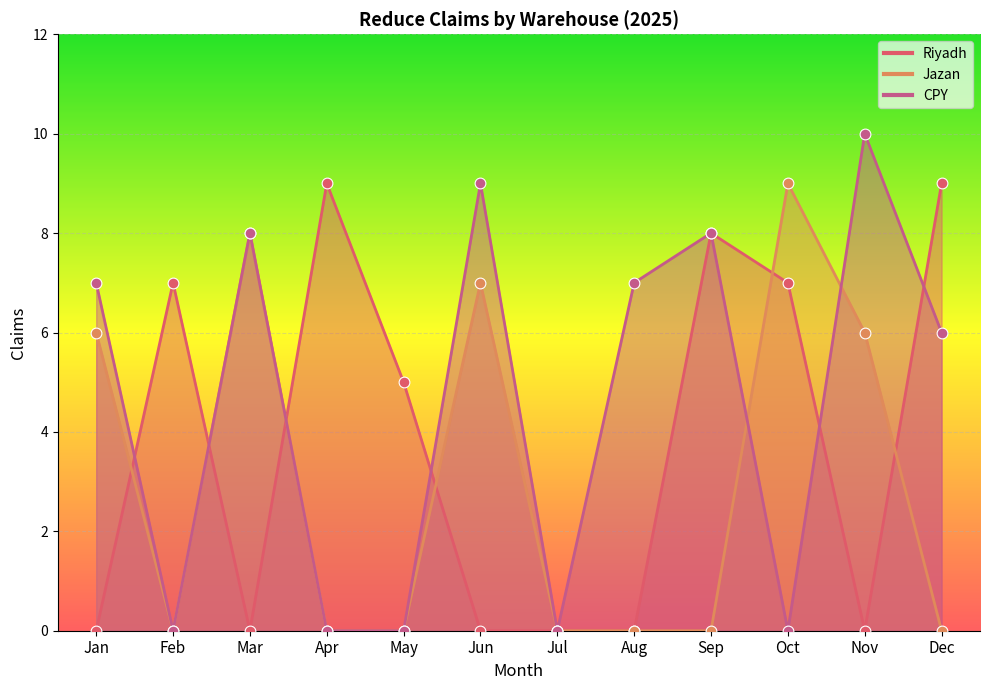

At how many categories does at least one series exceed 3?

11